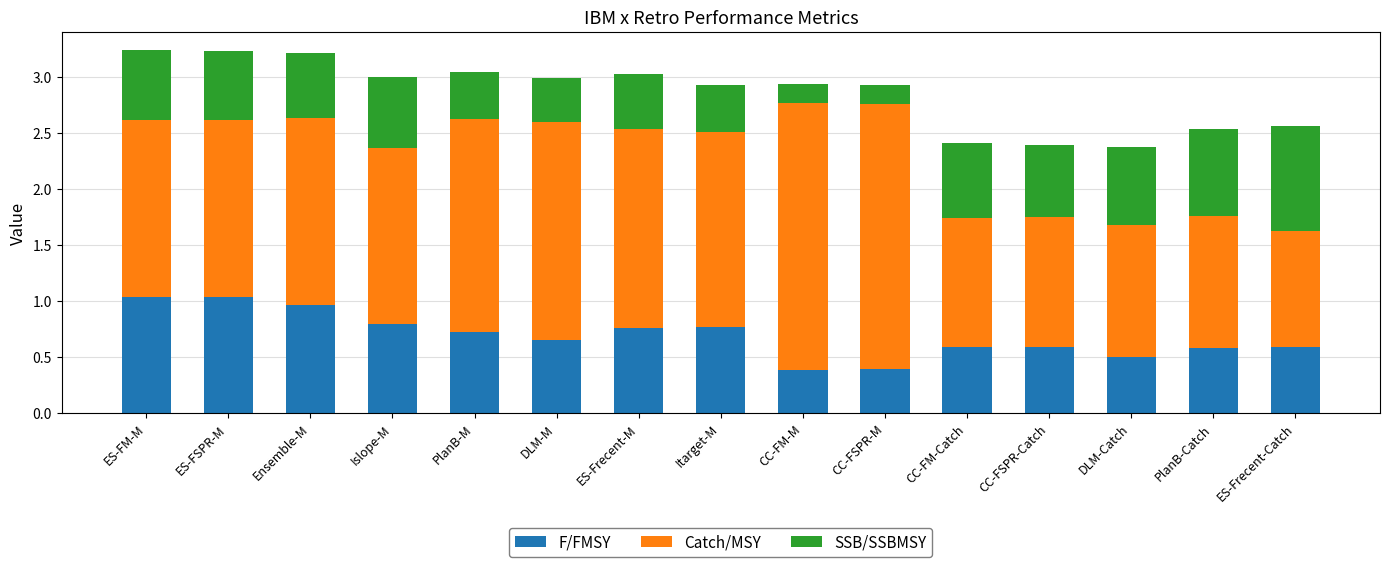

What is the sum of all F/FMSY values?

10.4